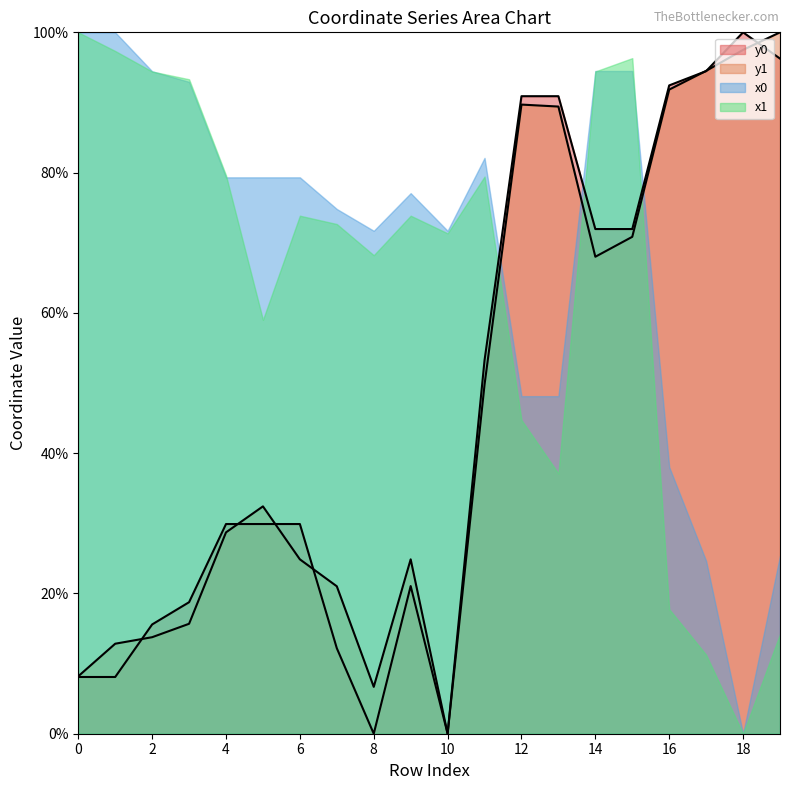

At which category does y1 reach its first local valley?

8